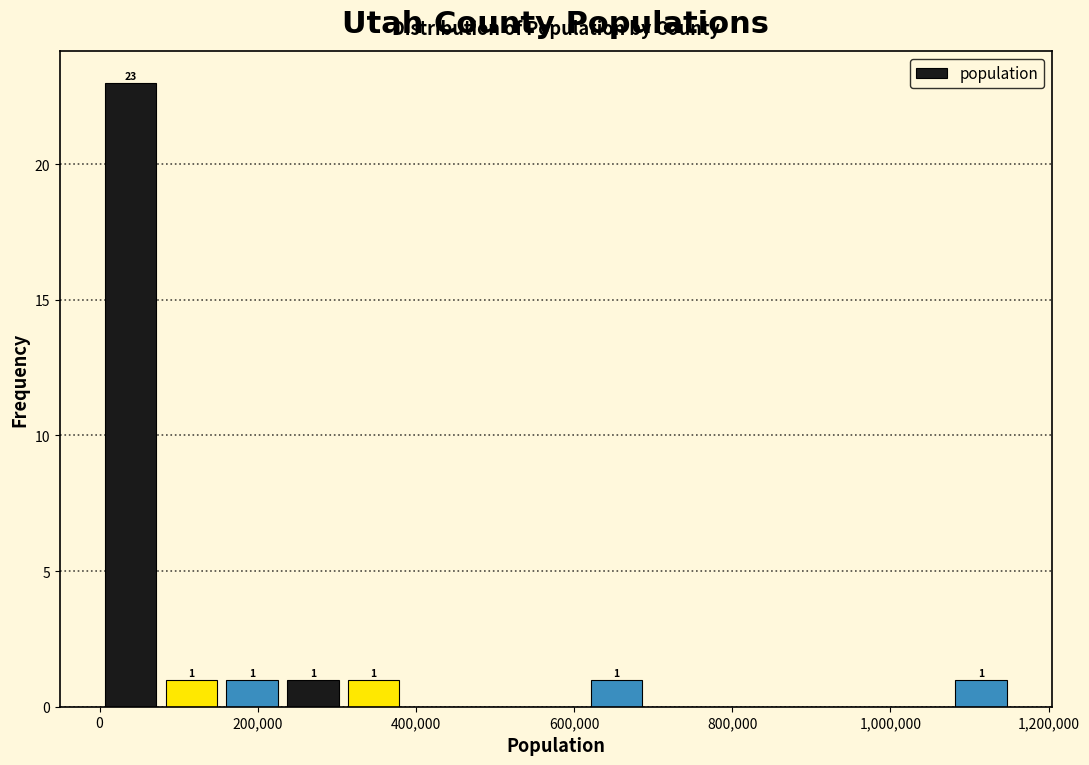

Read against the x-axis, roughly where is the centre of the tallest bar?

40000